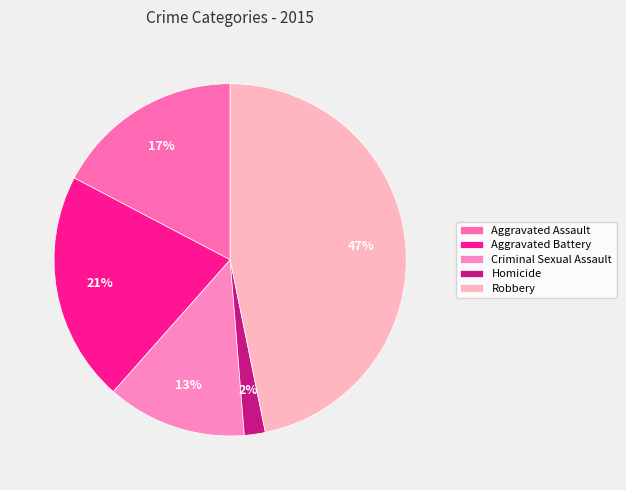

What is the smallest slice in the pie chart?

Homicide